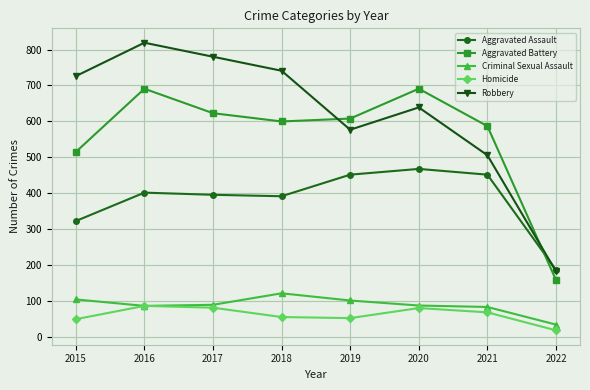

What is the value of the Homicide point at the 8th from the left?

19